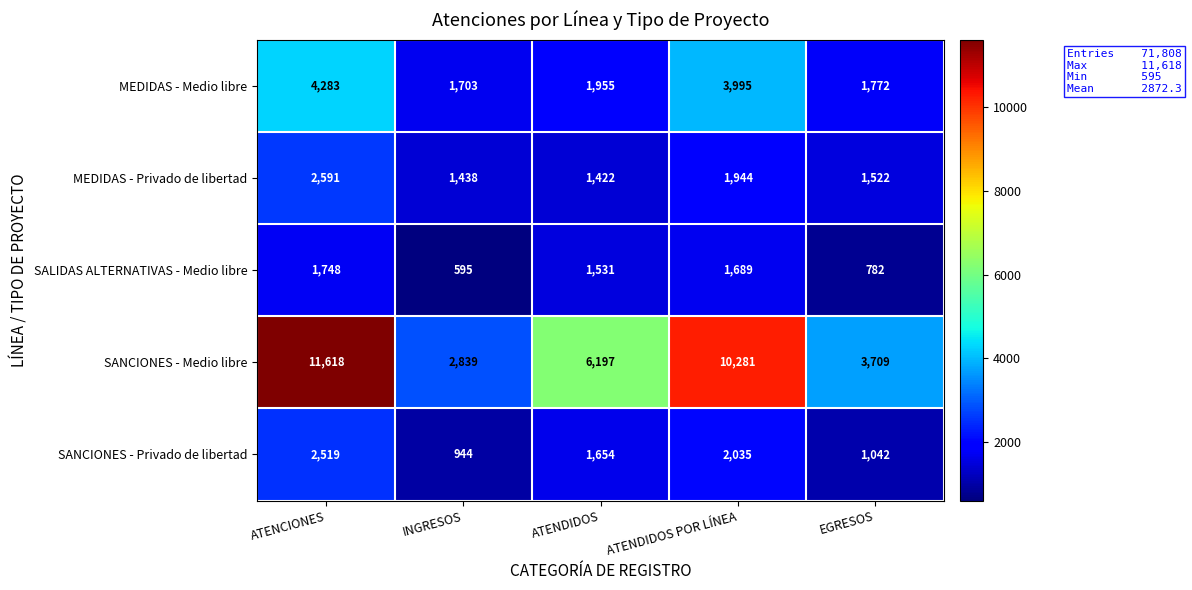

Which series has the widest spread of values?

SANCIONES - Medio libre